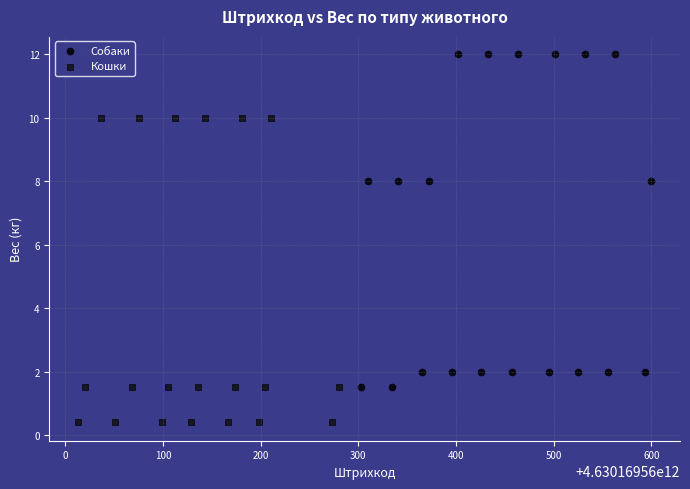

What are all the series names shown in the legend?

Собаки, Кошки